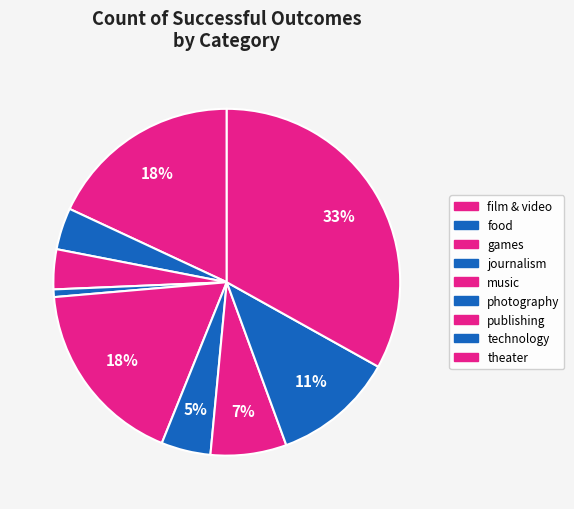

Count the number of slices in the pie.

9